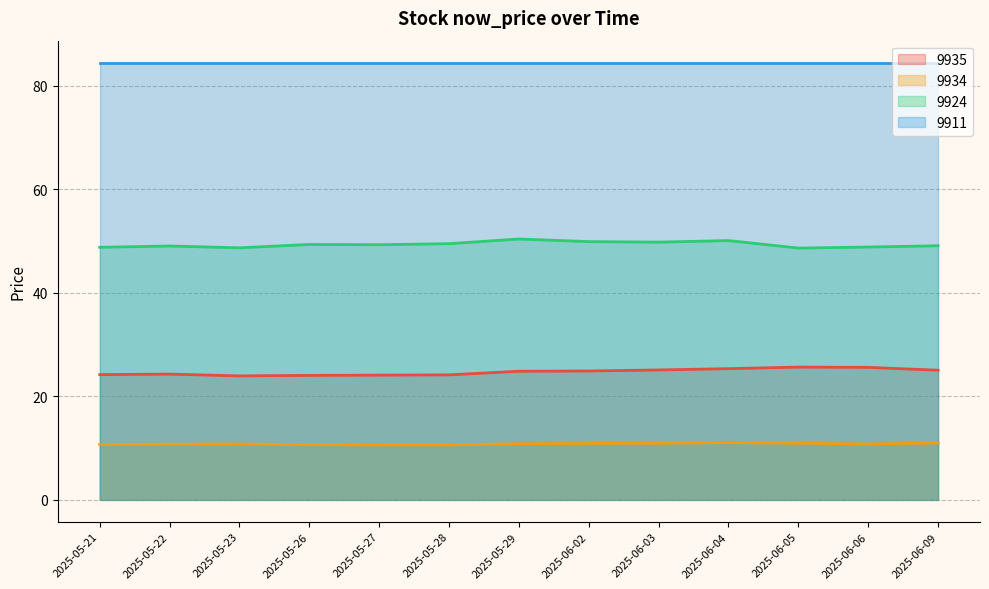

List the series in order of their overall mean, lowest first.

9934, 9935, 9924, 9911